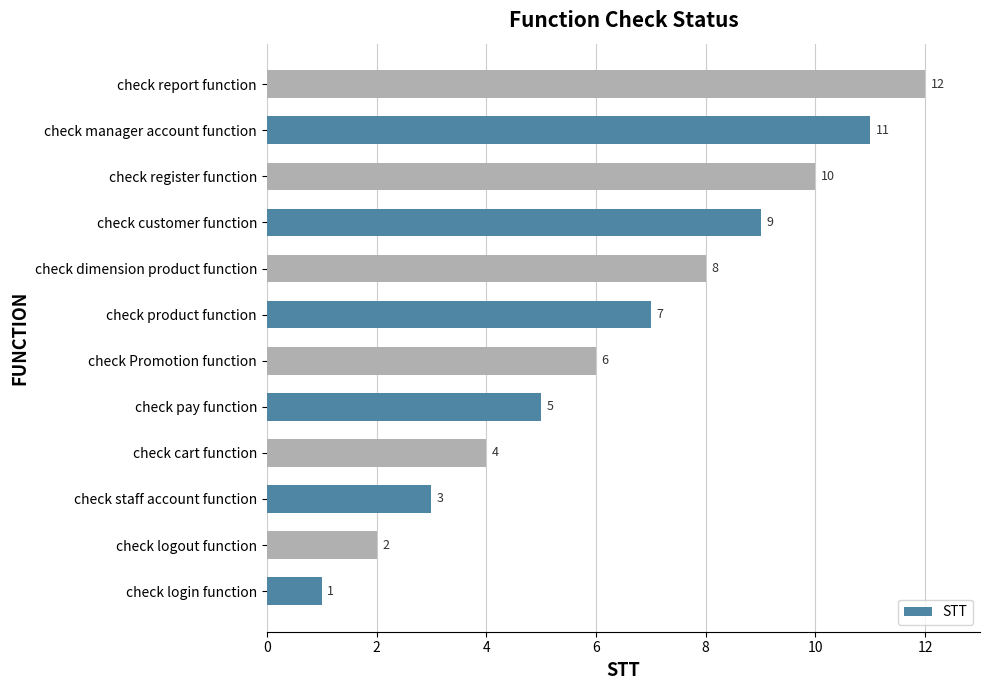

Is it true that the value at check product function is 7?

True